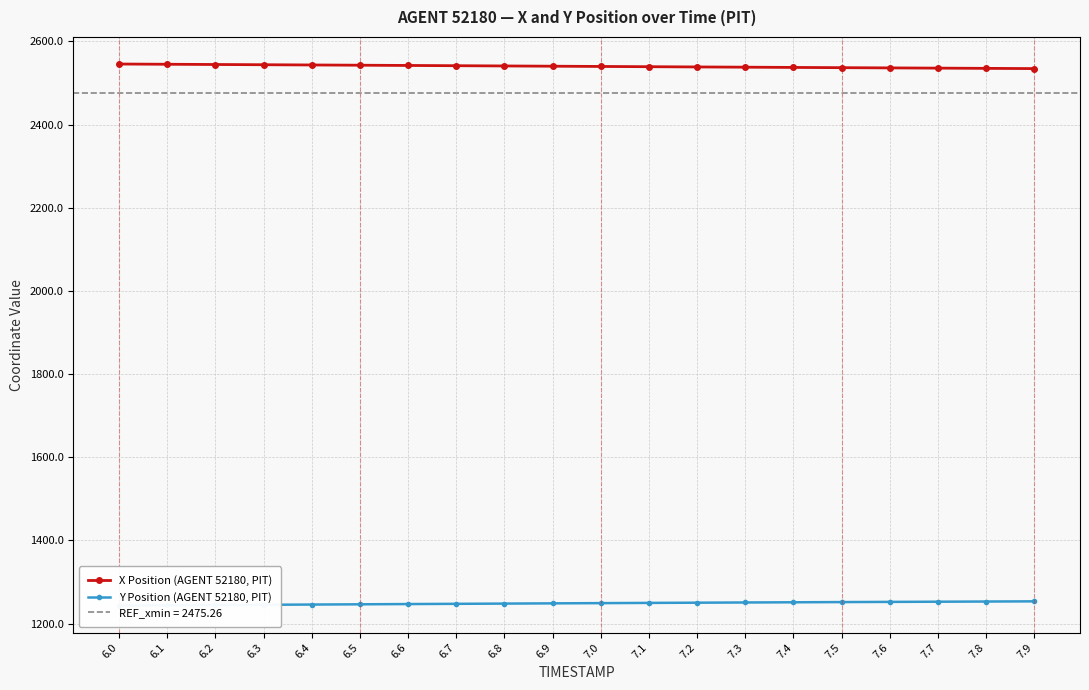

What is the difference between the Y Position (AGENT 52180, PIT) values at 7.4 and 7.9?

2.2